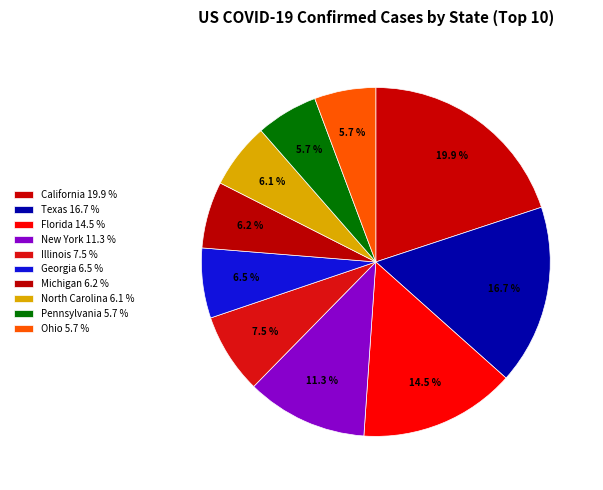

How many slices are in this pie chart?

10